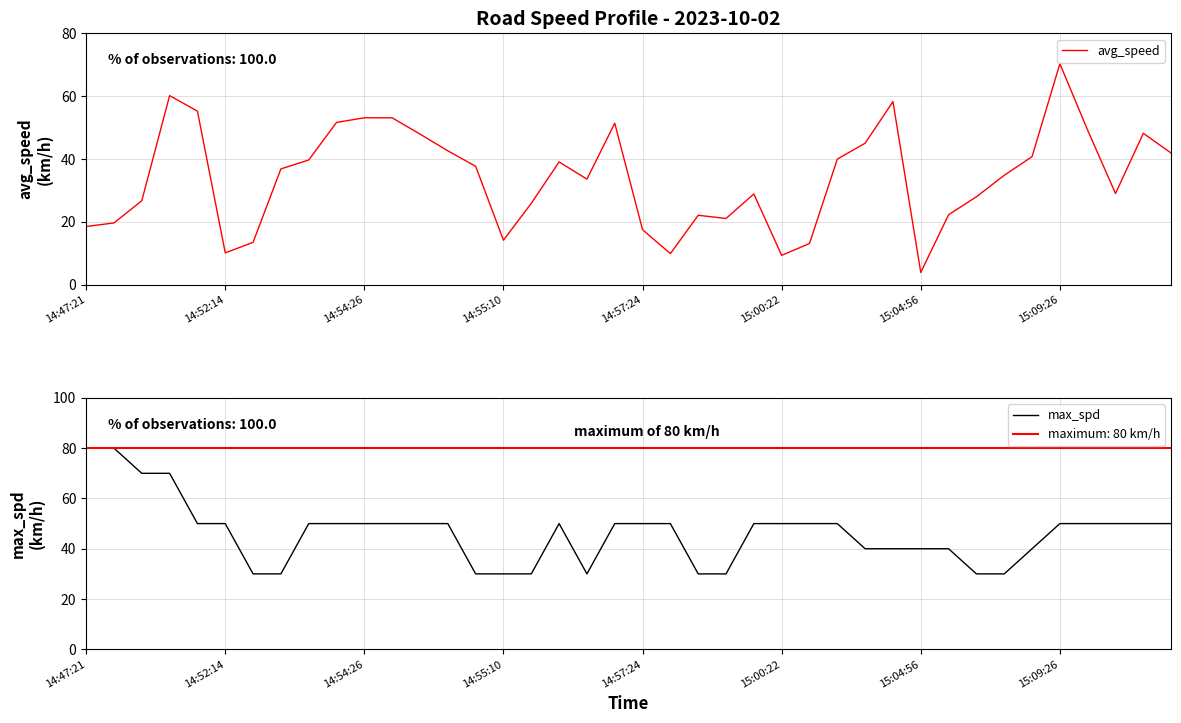

What is the value of the avg_speed point at the 7th from the left?

13.5